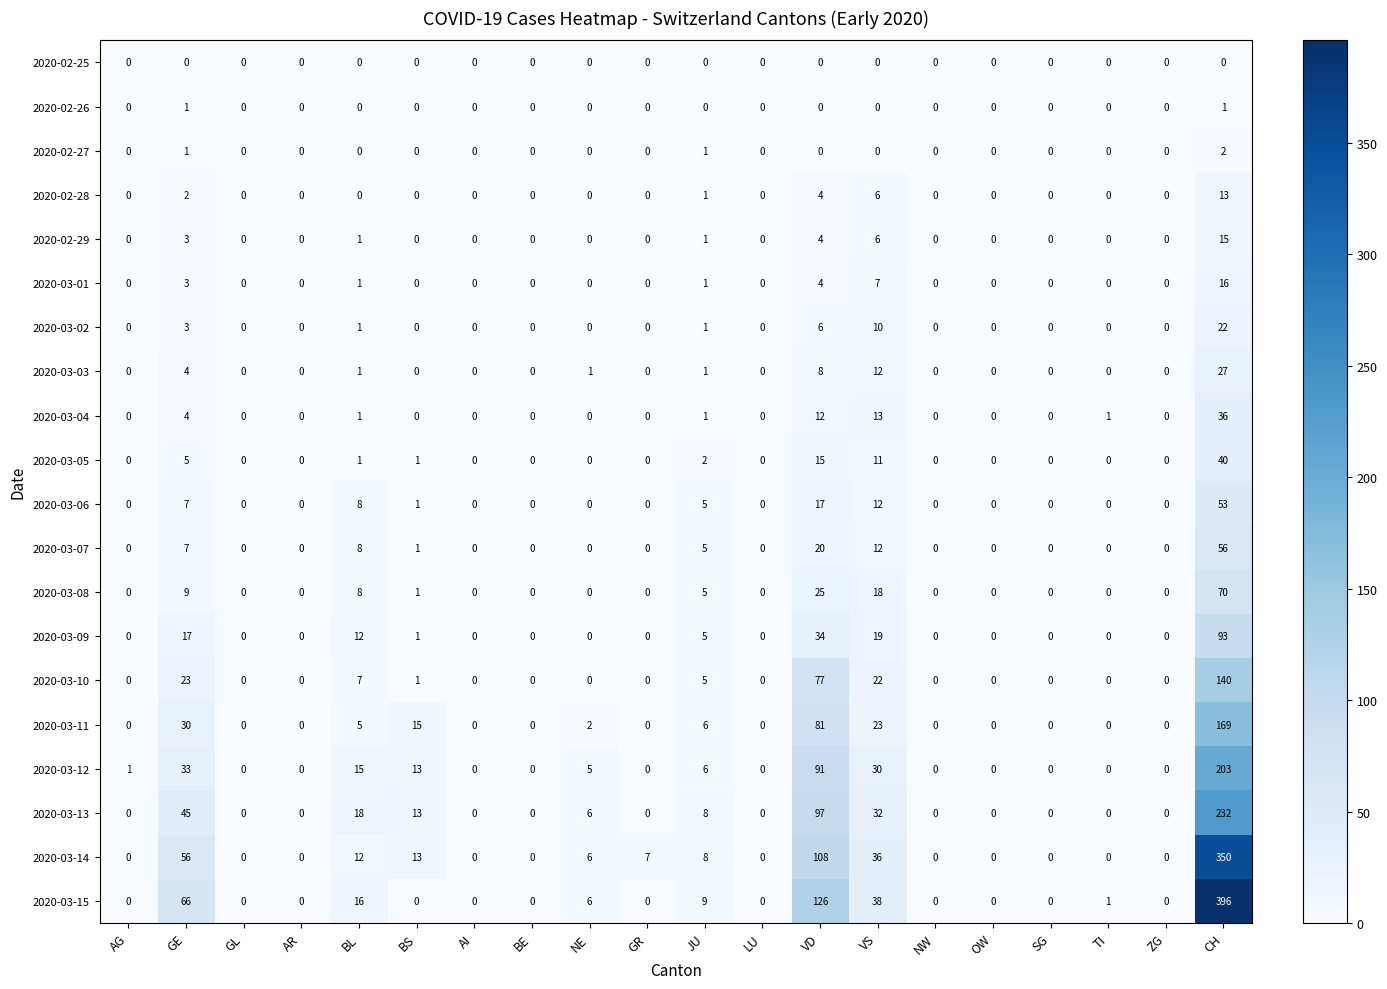

Is it true that 2020-03-14 equals 169 at AI?

False